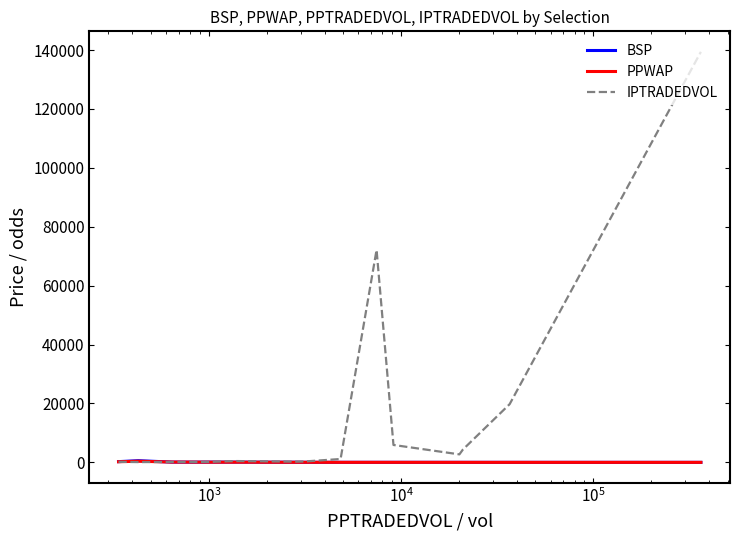

Which series has the largest total across all categories?

IPTRADEDVOL